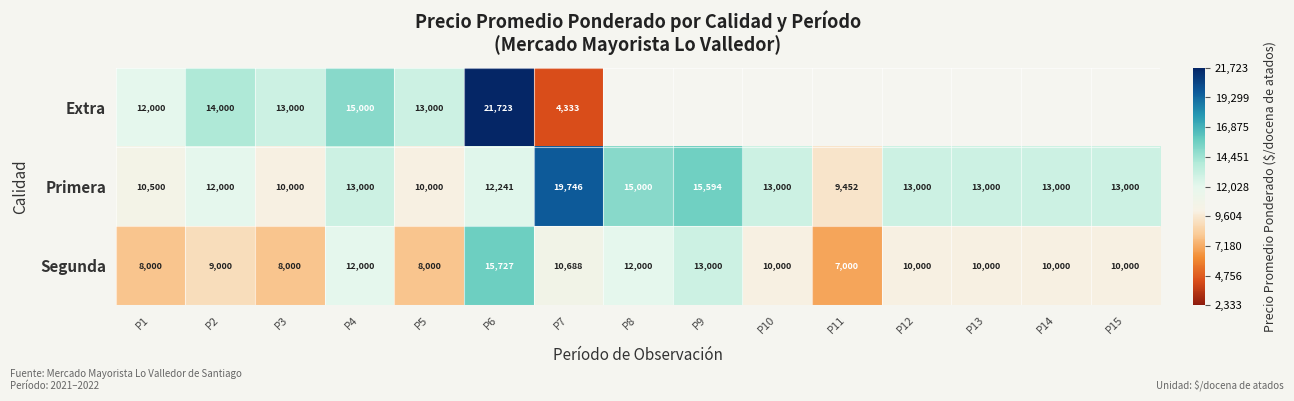

At which label does Segunda first exceed 10000?

P4